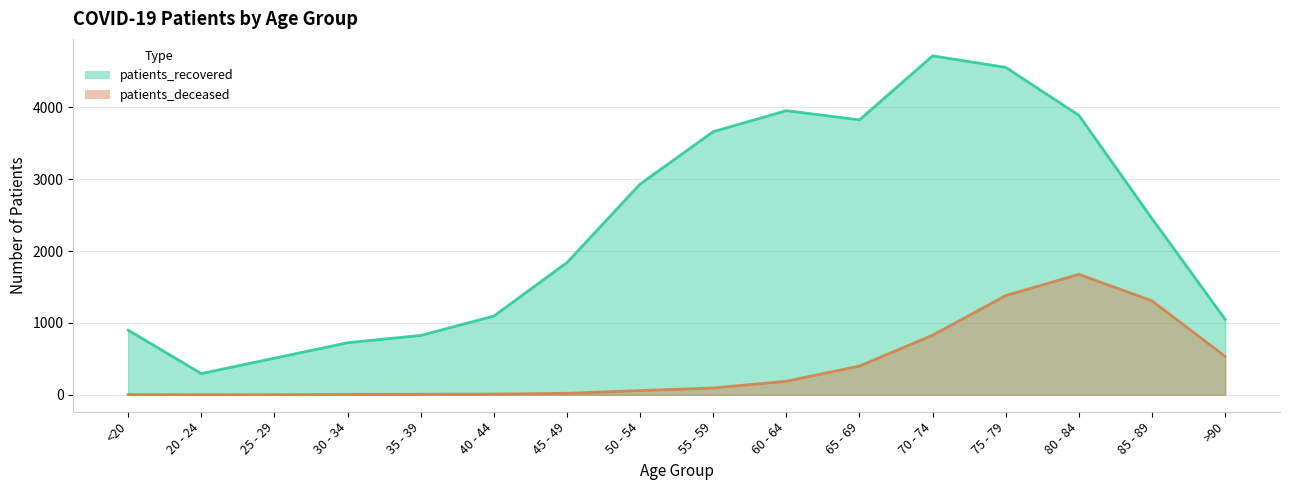

Where is the first local minimum for patients_deceased?

20 - 24